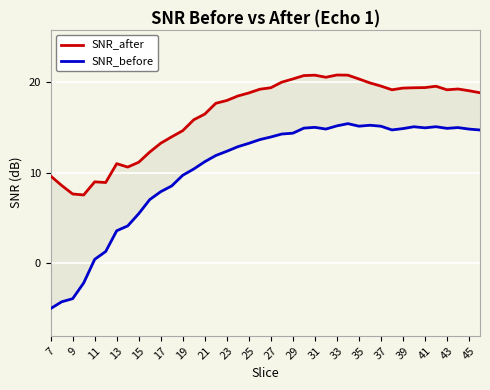

What value does the SNR_after series have at 28?

20.3